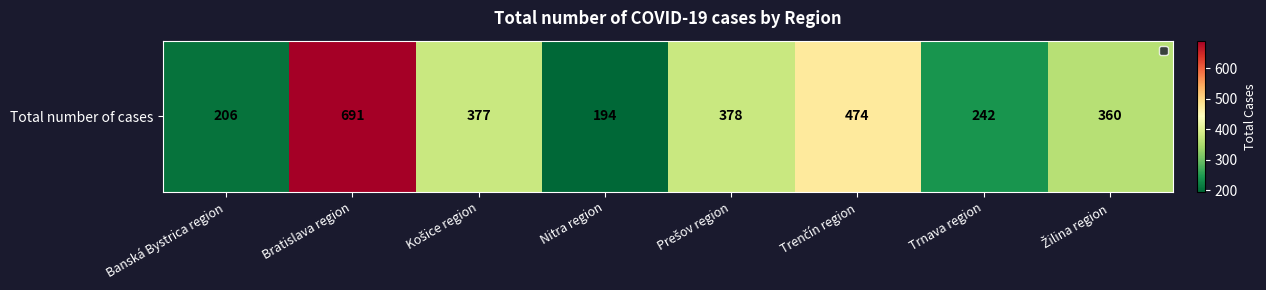

What is the sum of all values?

2922